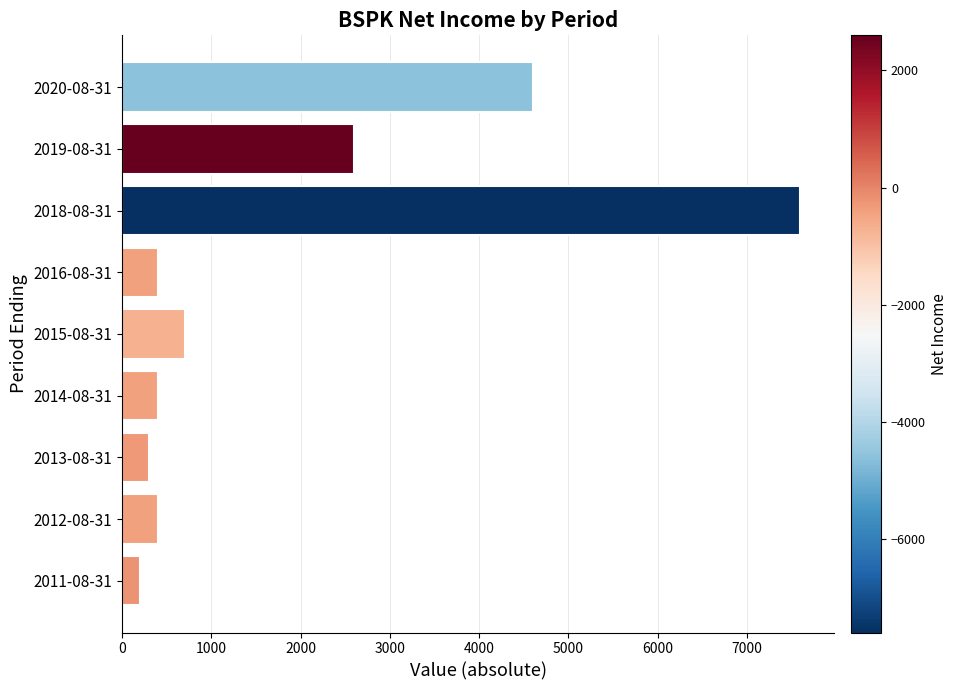

Which label corresponds to the largest value in the chart?

2018-08-31